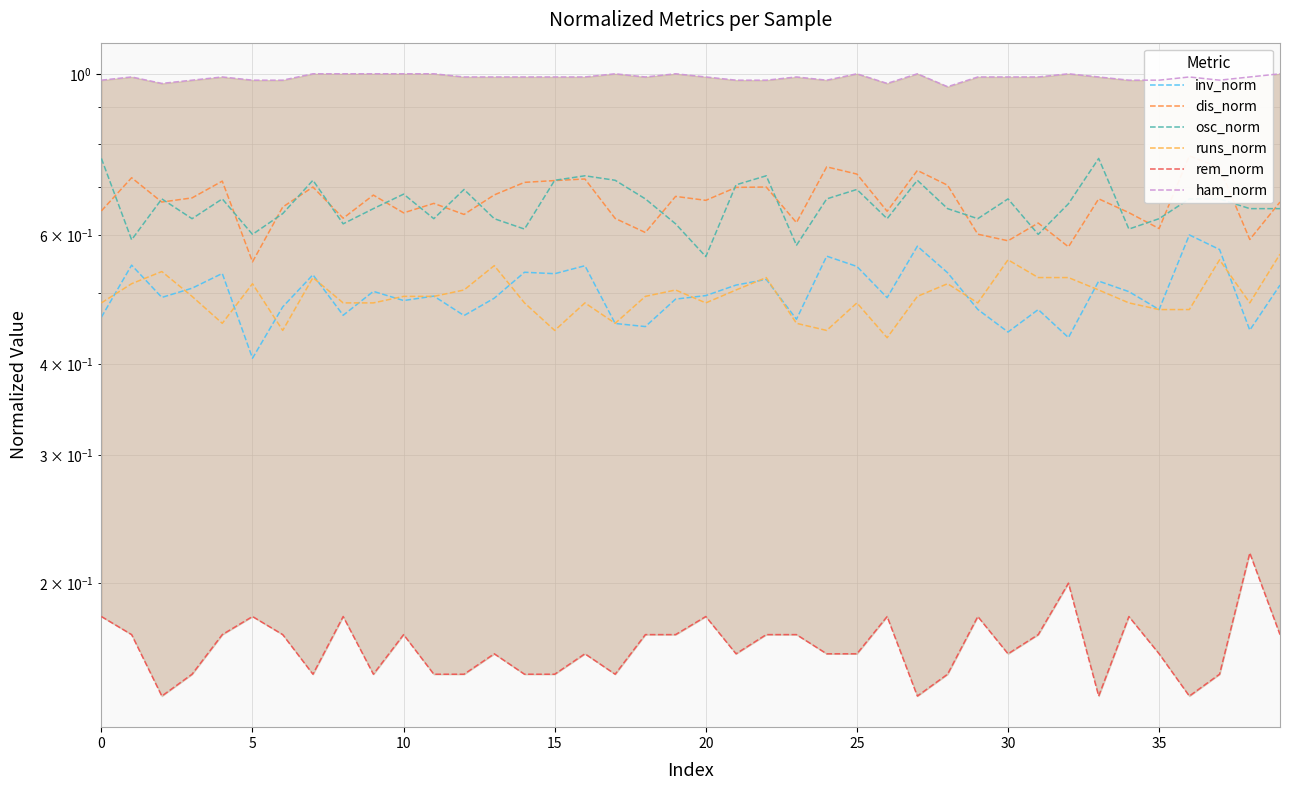

What are all the series names shown in the legend?

inv_norm, dis_norm, osc_norm, runs_norm, rem_norm, ham_norm